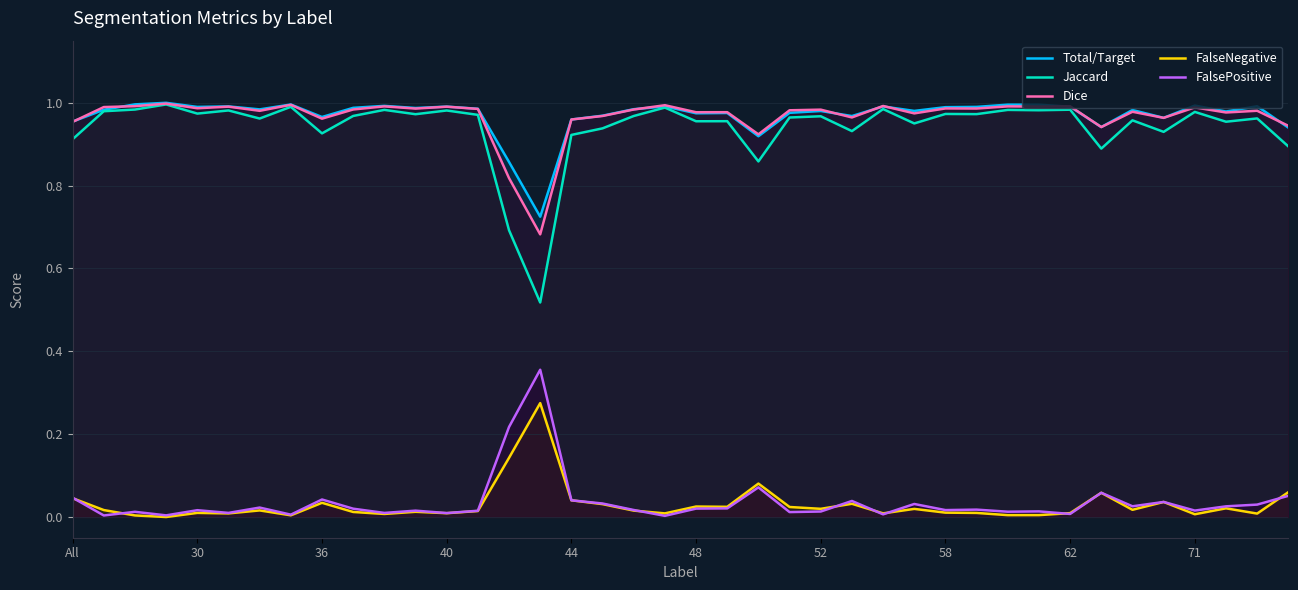

True or false: Dice and FalseNegative intersect in this chart.

False